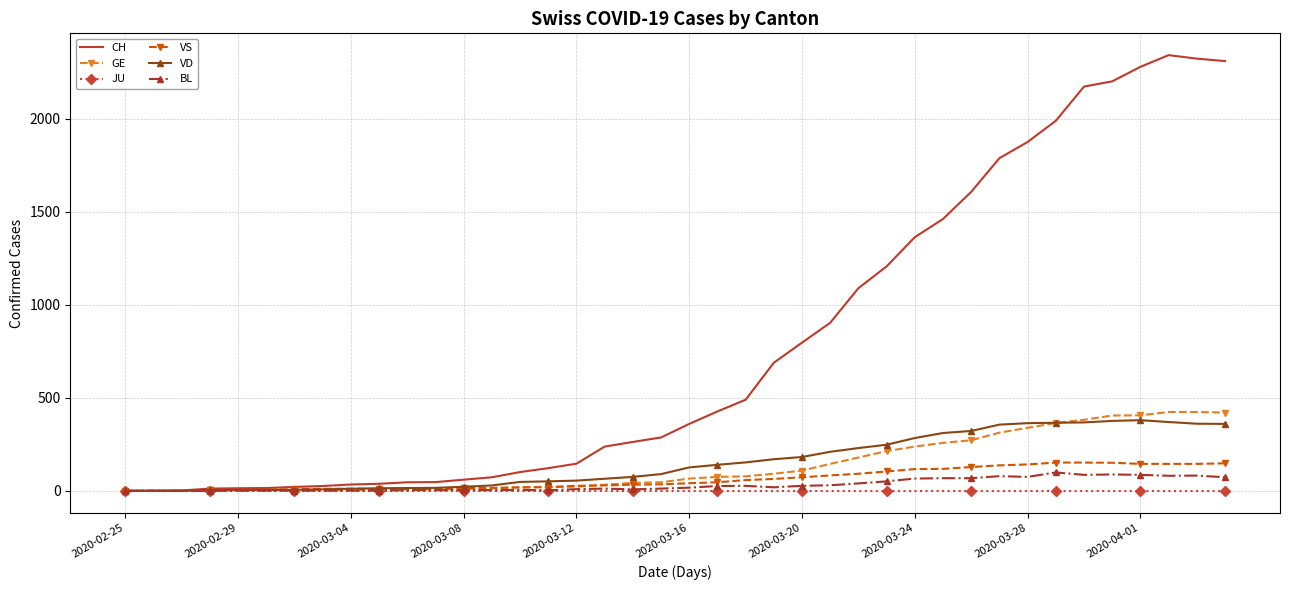

Which series has the largest total across all categories?

CH